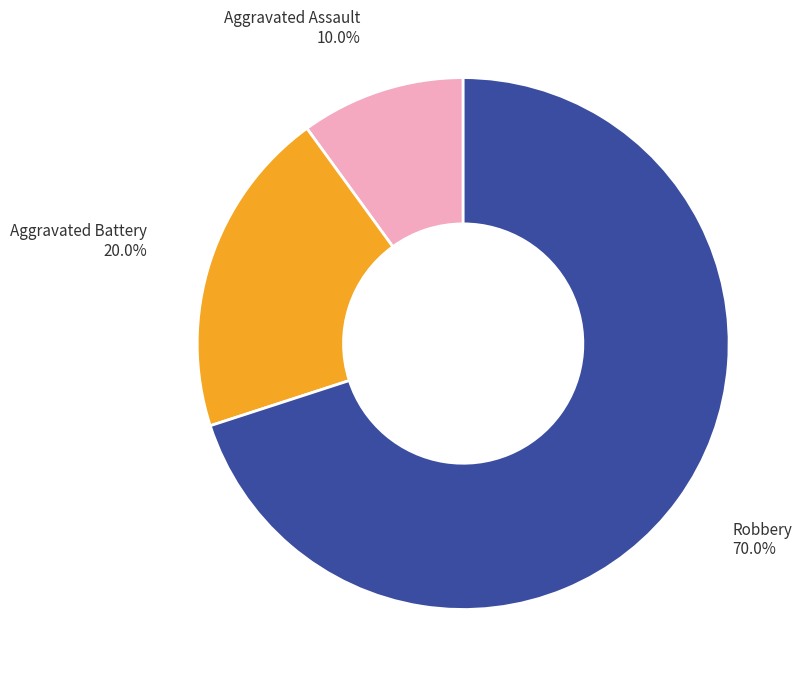

How many segments does this pie chart have?

3